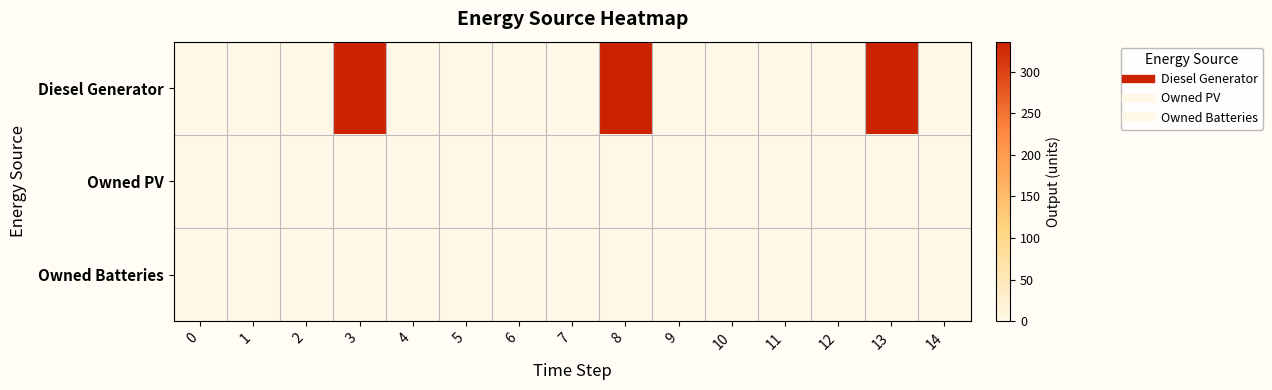

Rank the series by their maximum value, from highest to lowest.

row_0, row_1, row_2